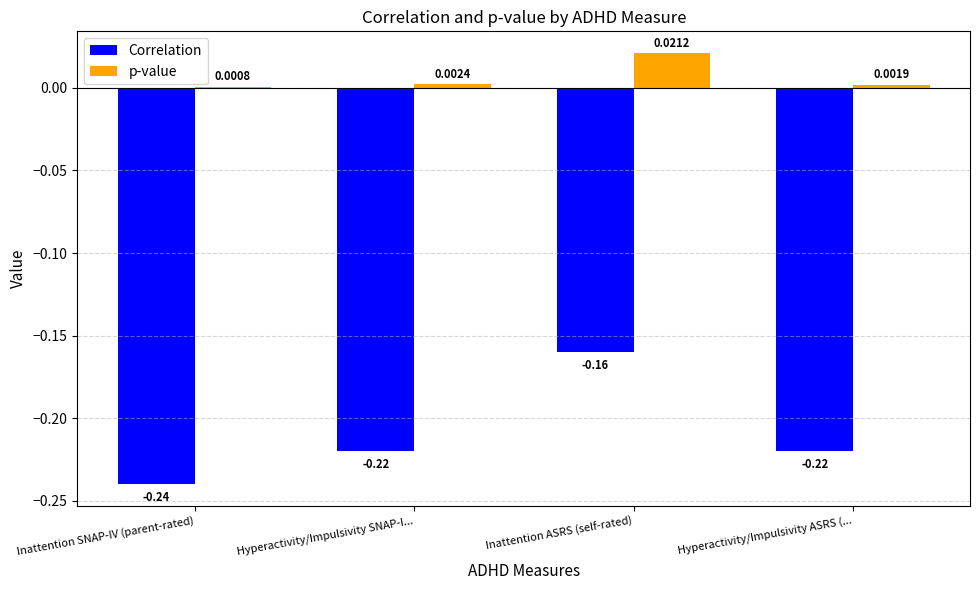

Which category has the highest value across all series?

Inattention ASRS (self-rated)